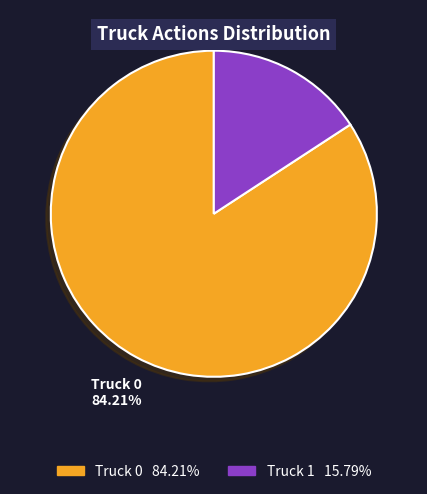

What is the largest slice in the pie chart?

Truck 0